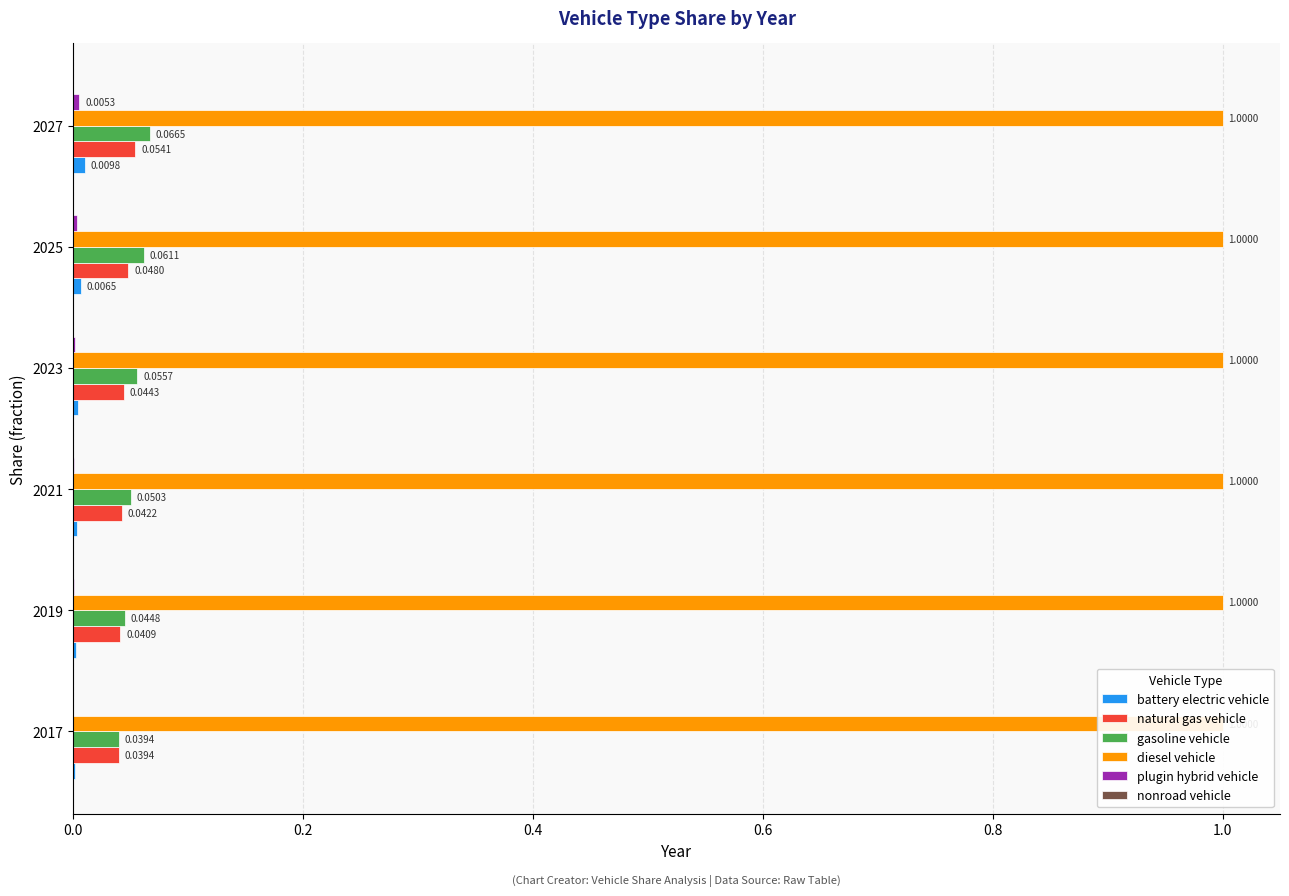

What is the difference between the highest and lowest values at 0.4?

0.1